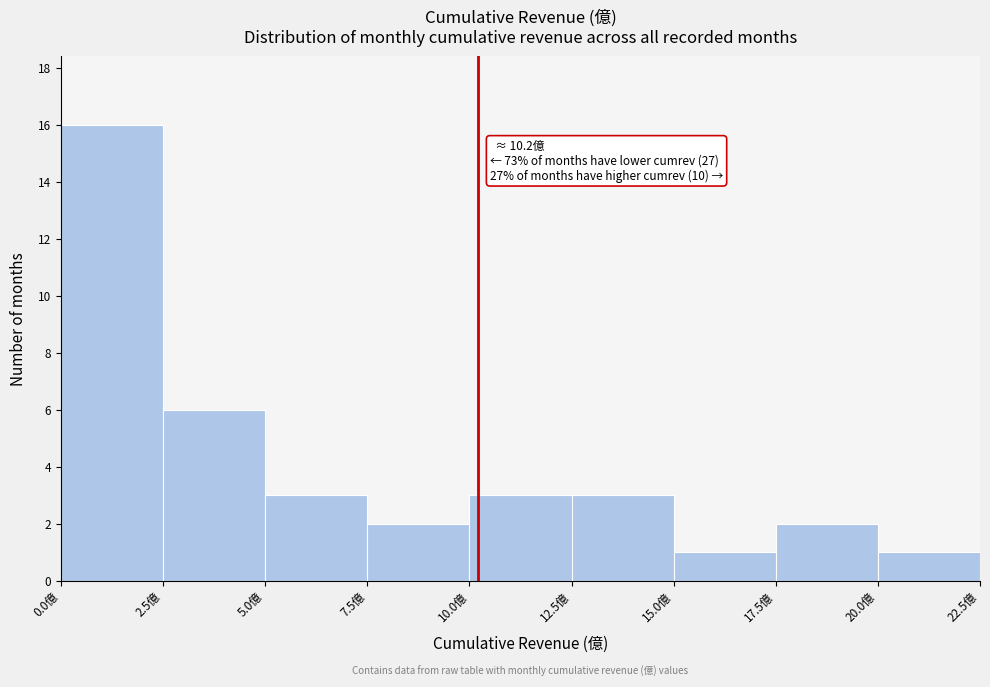

Which range on the x-axis has the tallest bar?

0.0 to 2.5